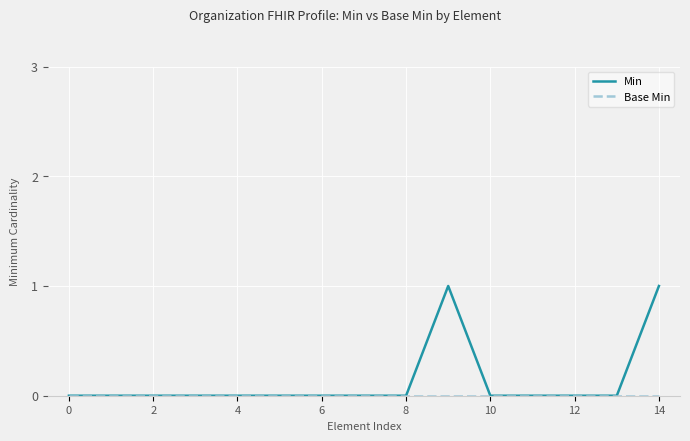

Is this an area chart (filled region under the line)?

No